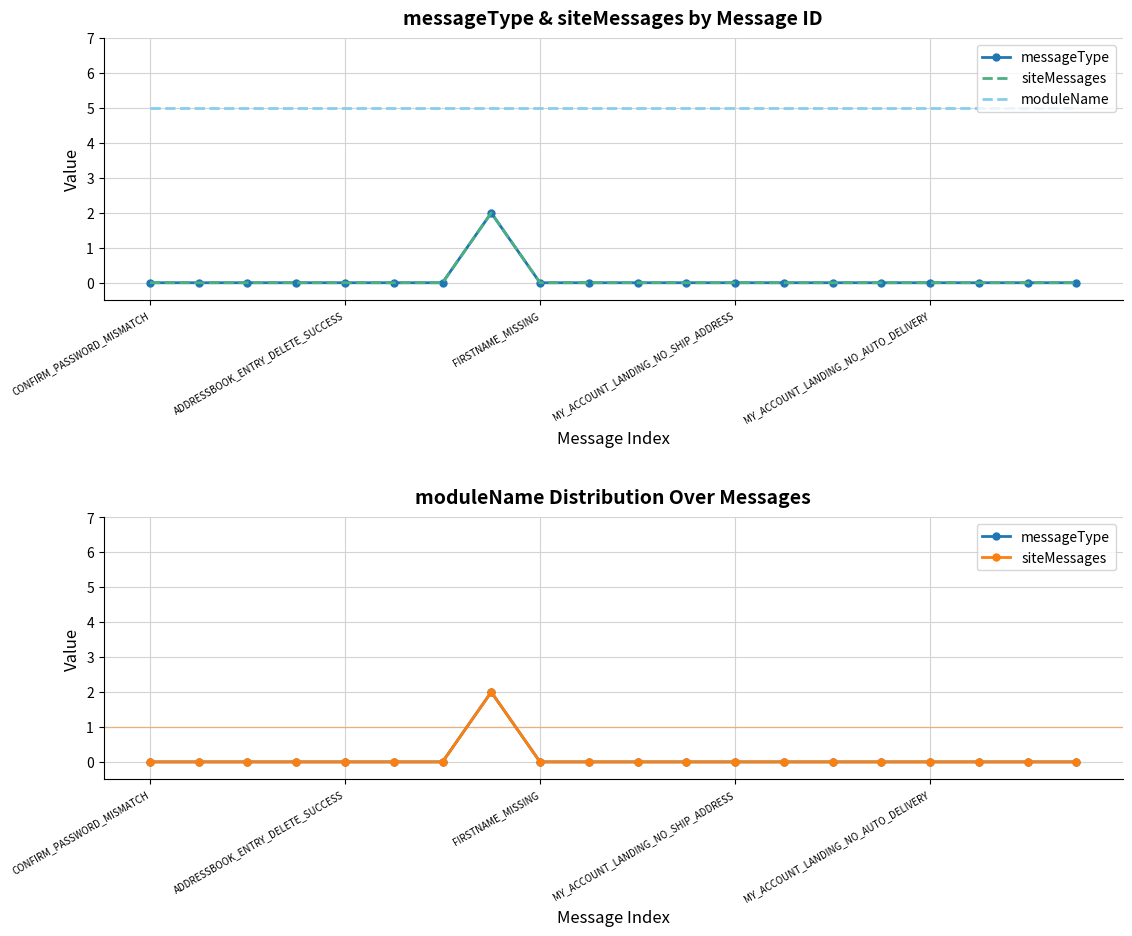

List the labels in order of siteMessages value, smallest first.

CONFIRM_PASSWORD_MISMATCH, ADDRESSBOOK_ENTRY_DELETE_SUCCESS, FIRSTNAME_MISSING, MY_ACCOUNT_LANDING_NO_SHIP_ADDRESS, MY_ACCOUNT_LANDING_NO_AUTO_DELIVERY, 5, 6, 8, 9, 10, 11, 12, 13, 14, 15, 16, 17, 18, 19, 7